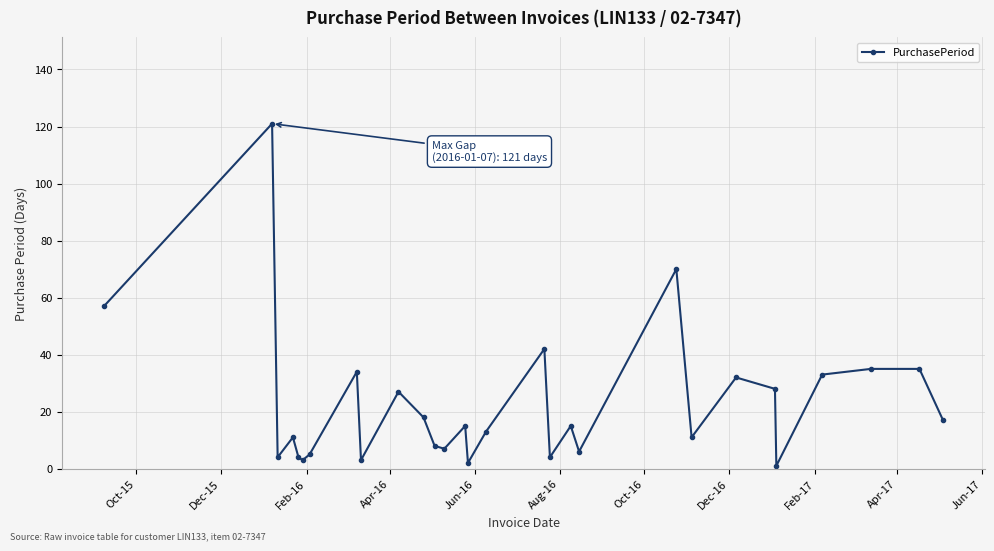

What is the average value?

23